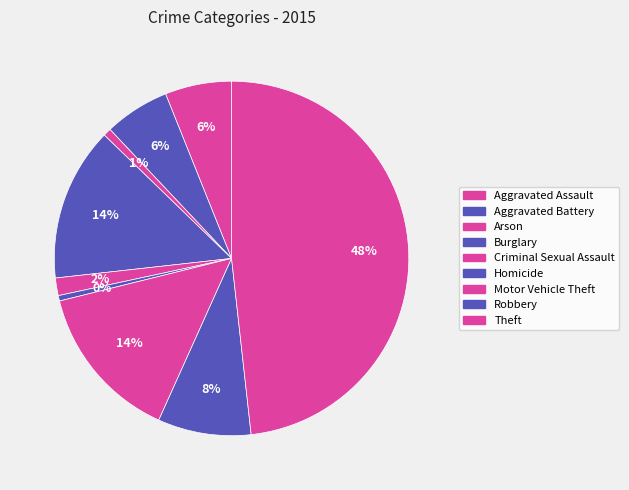

To the nearest percent, what is the difference between the Criminal Sexual Assault and Burglary slice percentages?

12%